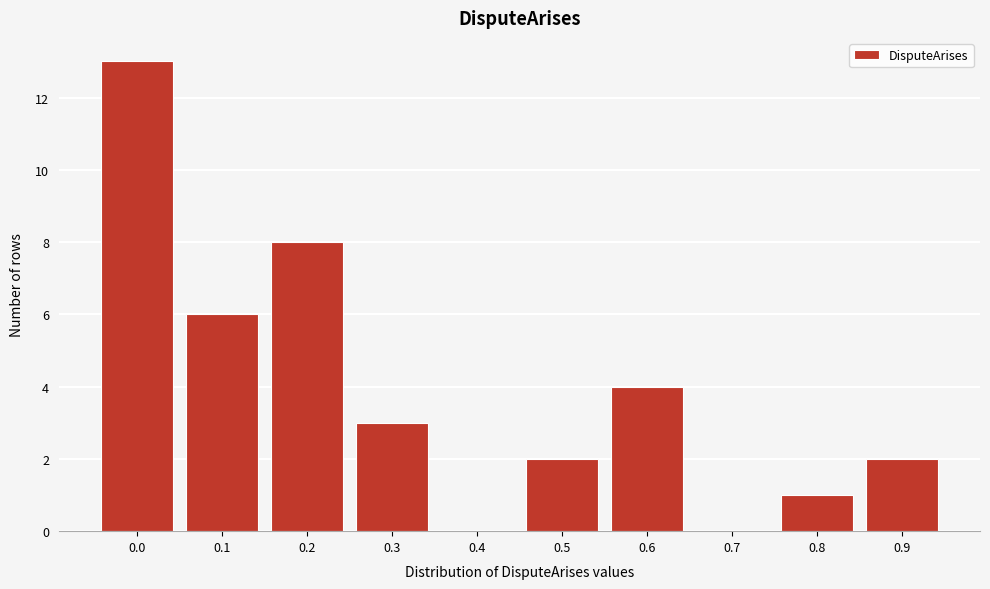

Reading left to right, extract all data points from this chart.

0.0=13	0.1=6	0.2=8	0.3=3	0.4=0	0.5=2	0.6=4	0.7=0	0.8=1	0.9=2